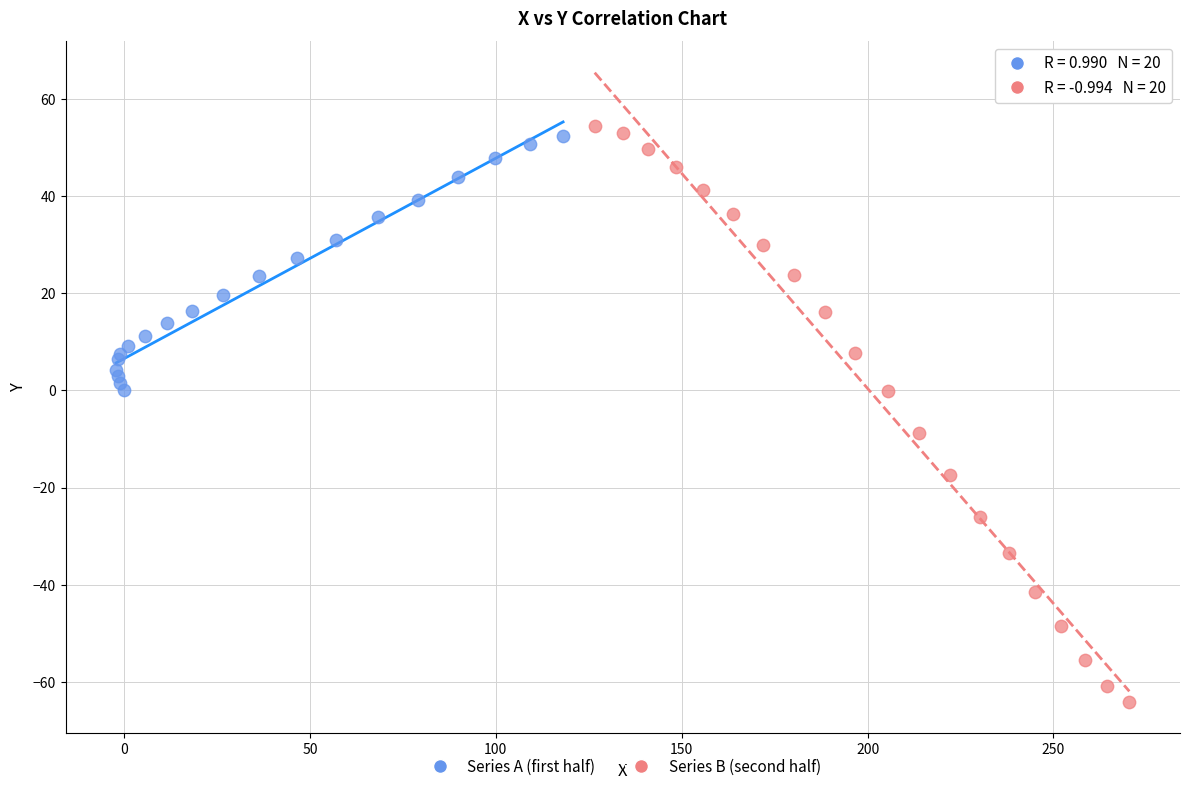

What are all the series names shown in the legend?

Series A (first half), Series B (second half)